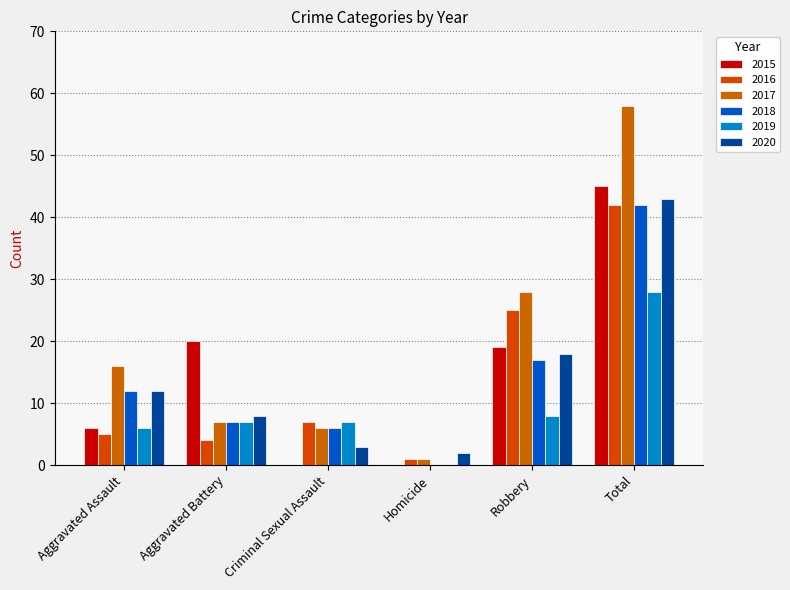

At which label is 2016 closest to 21?

Robbery